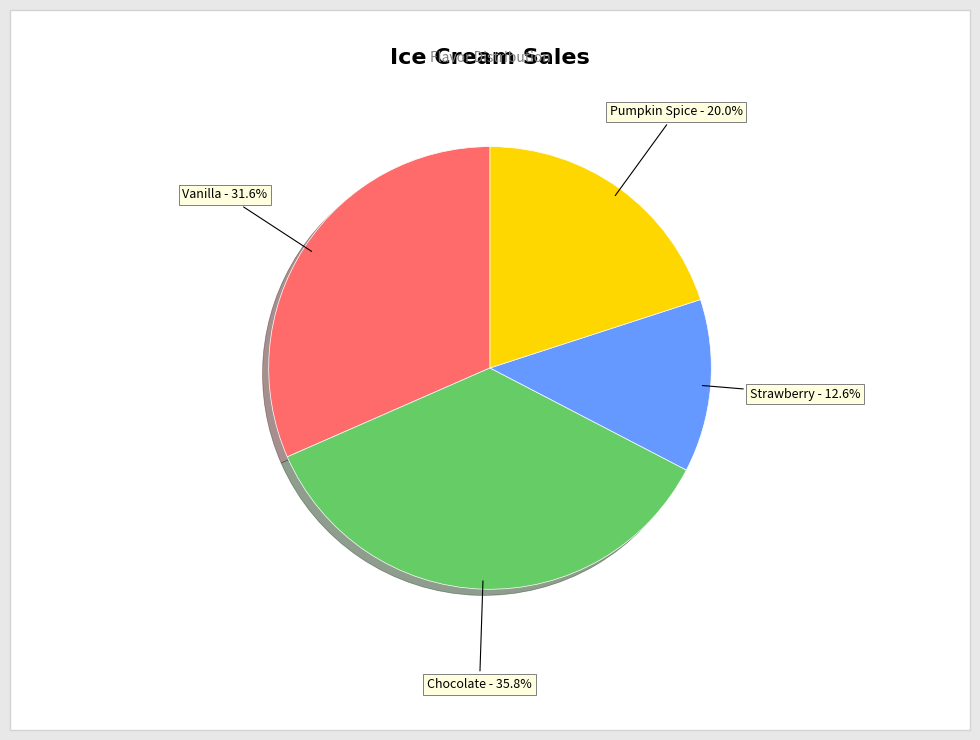

Which slice is the largest?

Chocolate